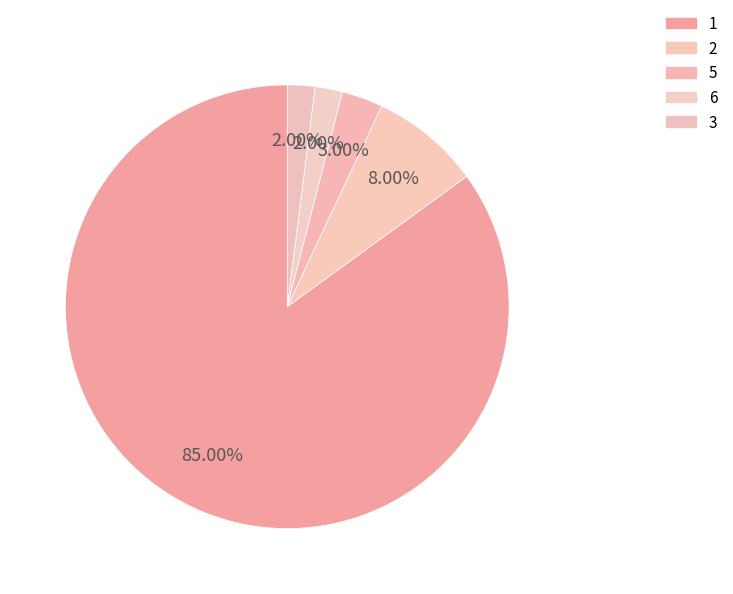

Does any single category account for the majority?

Yes